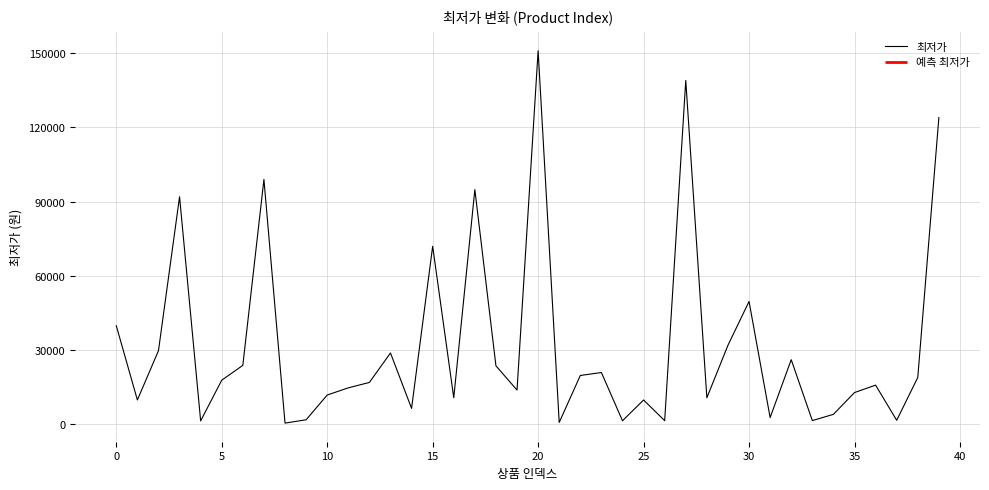

What is the change in value from 40 to 18?

+21800